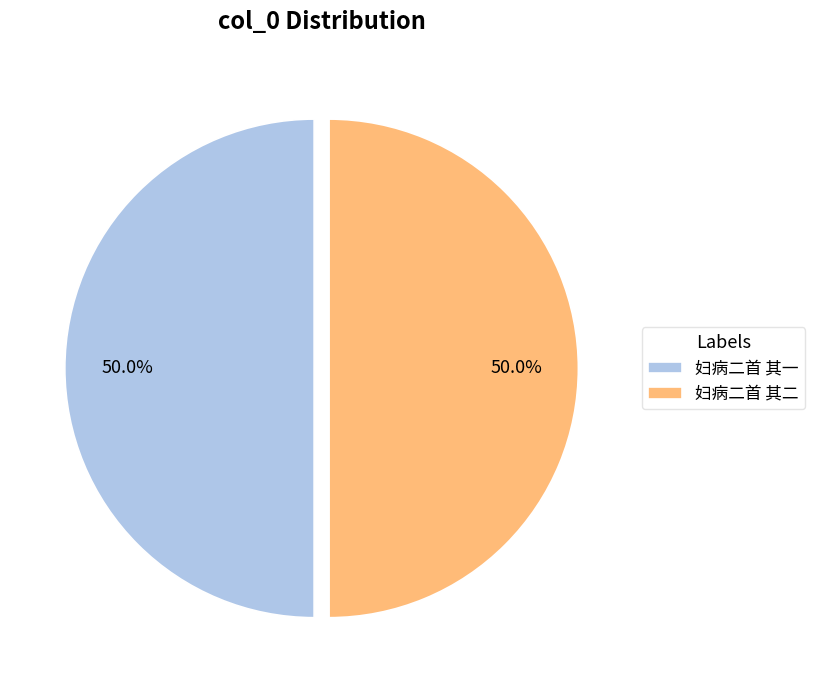

What percentage is the 妇病二首 其二 slice, to the nearest percent?

50%